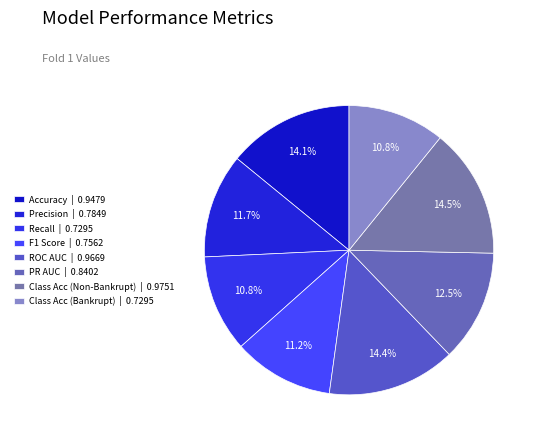

Between PR AUC and F1 Score, which is larger?

PR AUC